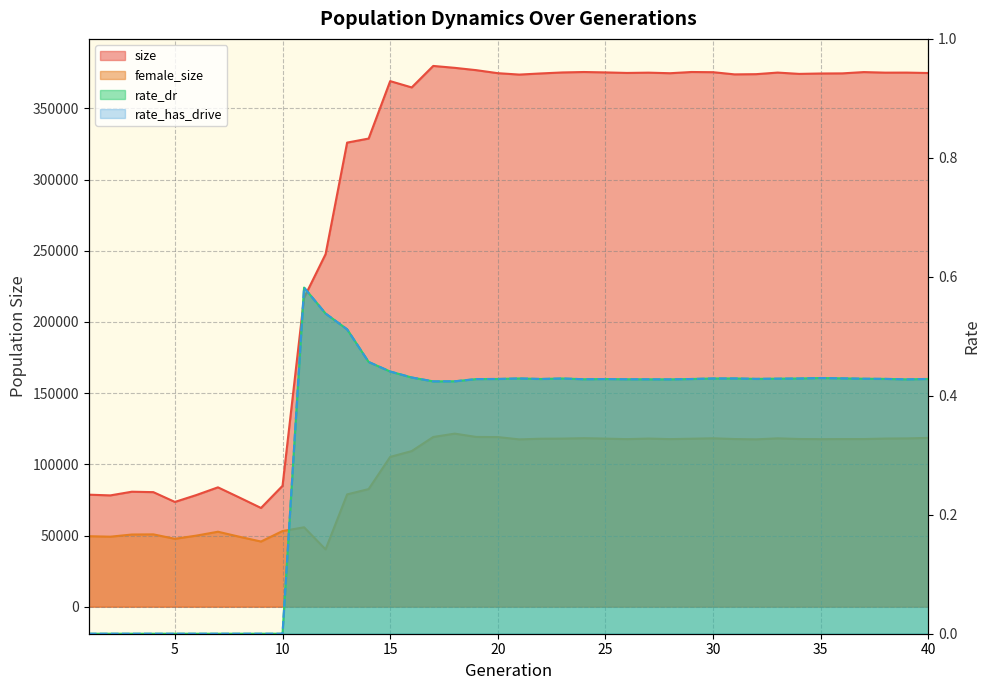

At how many categories does at least one series exceed 79379?

34